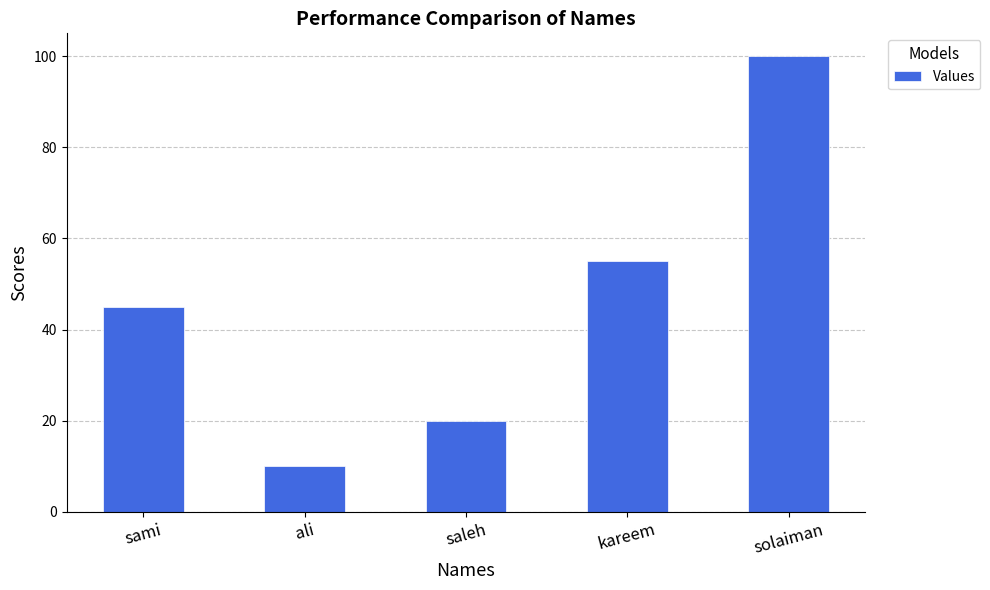

What is the approximate value at saleh, to the nearest 5?

20